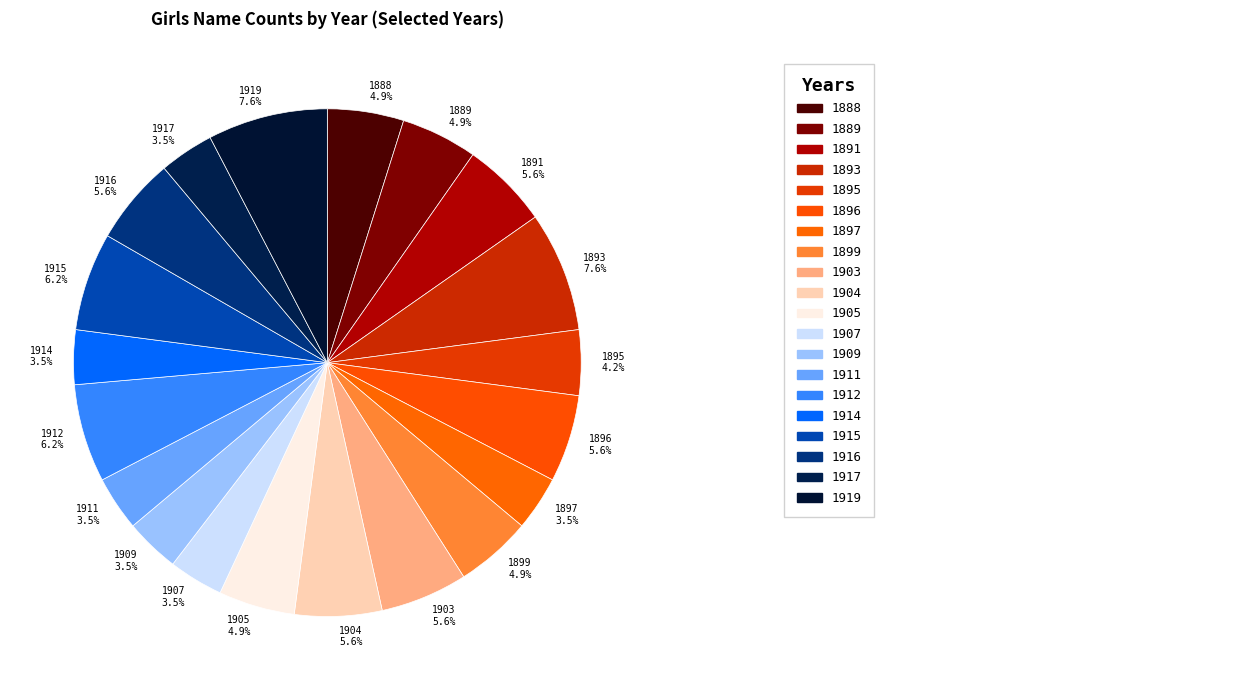

Is there a majority slice in this chart?

No